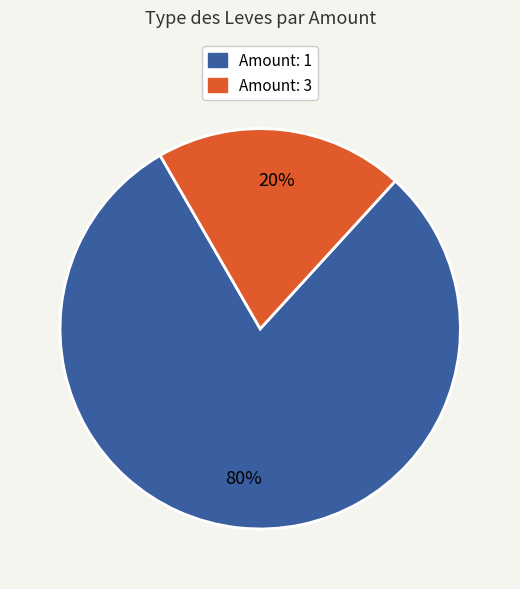

To the nearest percent, what is the difference between the largest and smallest slice percentages?

60%